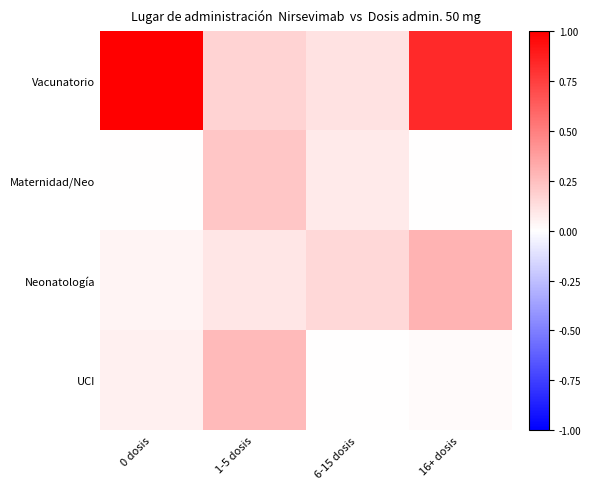

Between 0 dosis and 6-15 dosis, which series saw the biggest shift?

Vacunatorio